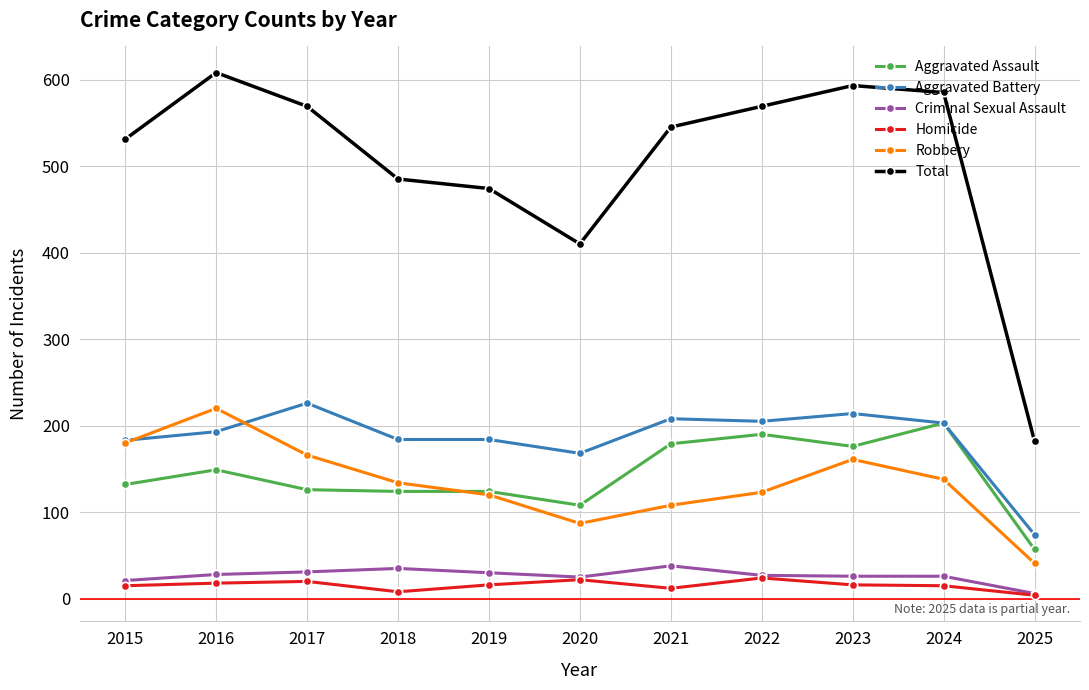

True or false: Aggravated Battery and Homicide intersect in this chart.

False